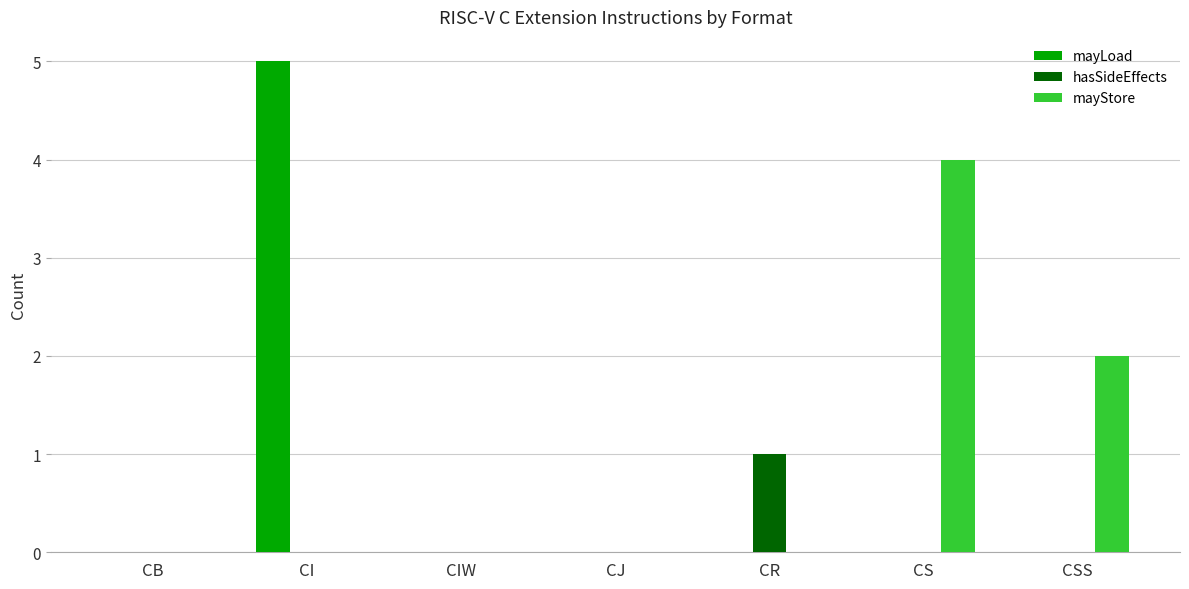

Between CI and CSS, which series saw the biggest shift?

mayLoad